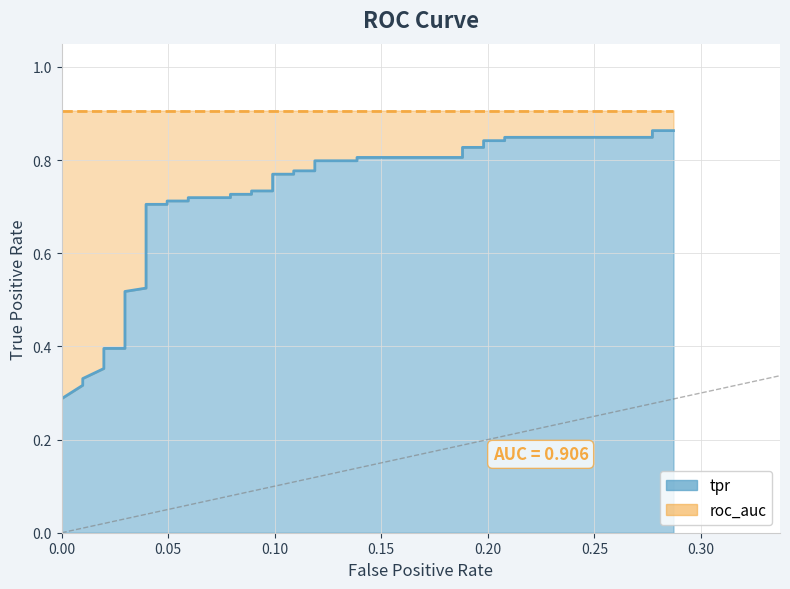

How many values are between 0 and 1?

40